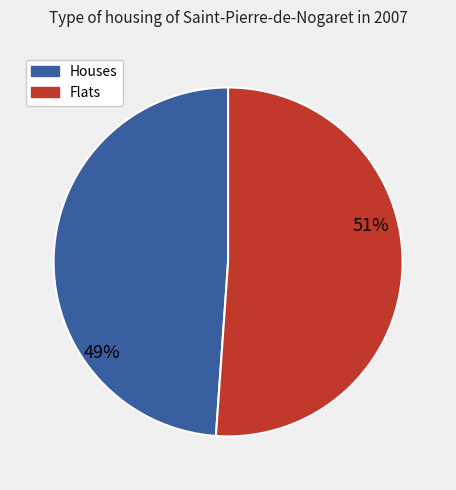

What is the ratio of the value at Houses to the value at Flats?

1.0